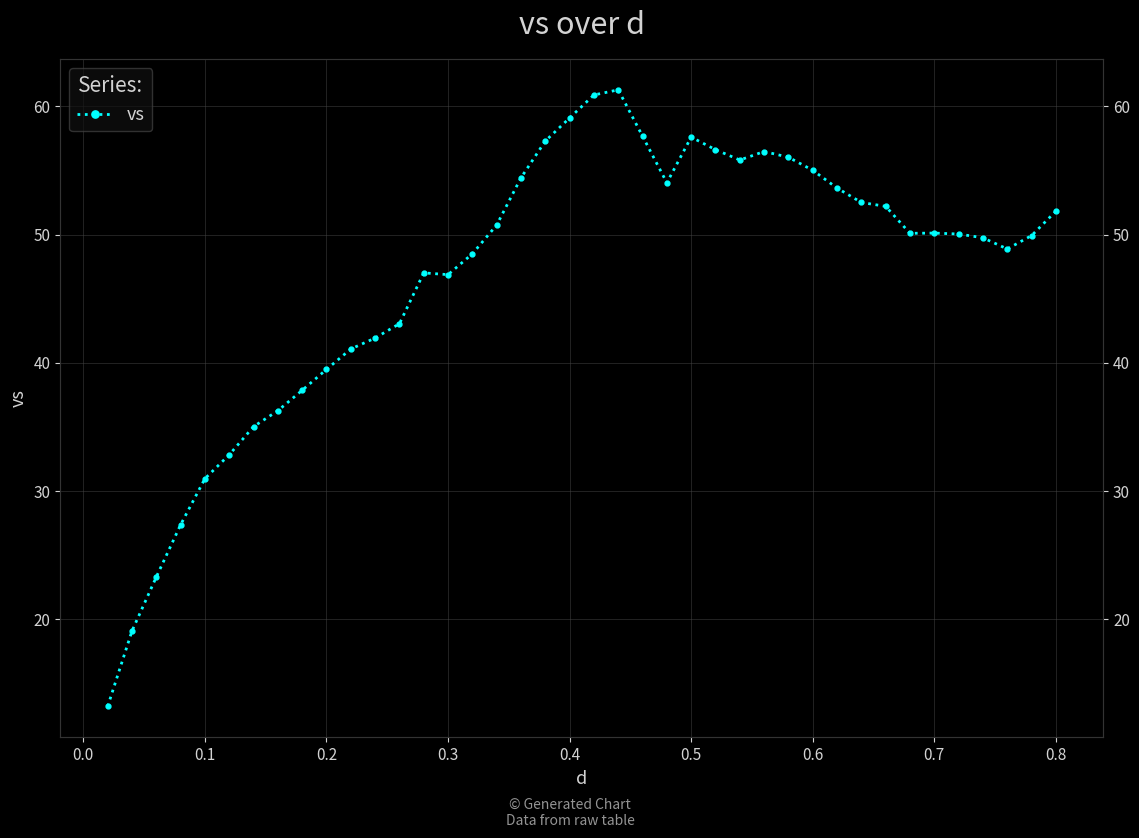

How many series are shown in this chart?

1